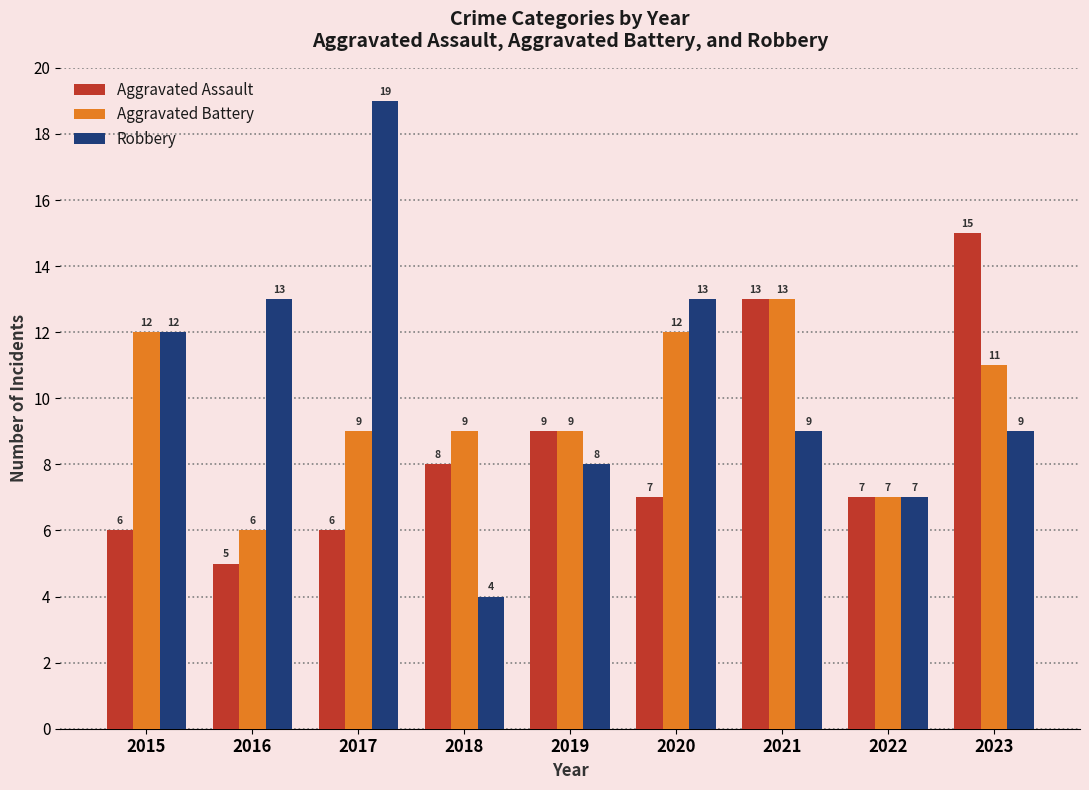

What is the average value of the Robbery series?

10